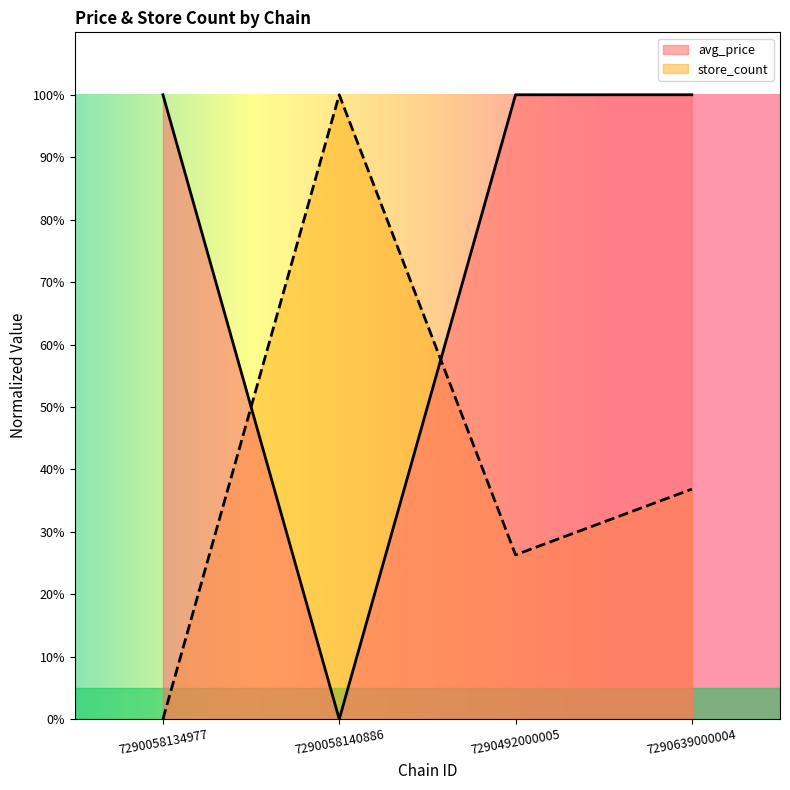

At 7290058140886, list the series in order from largest to smallest.

store_count, avg_price